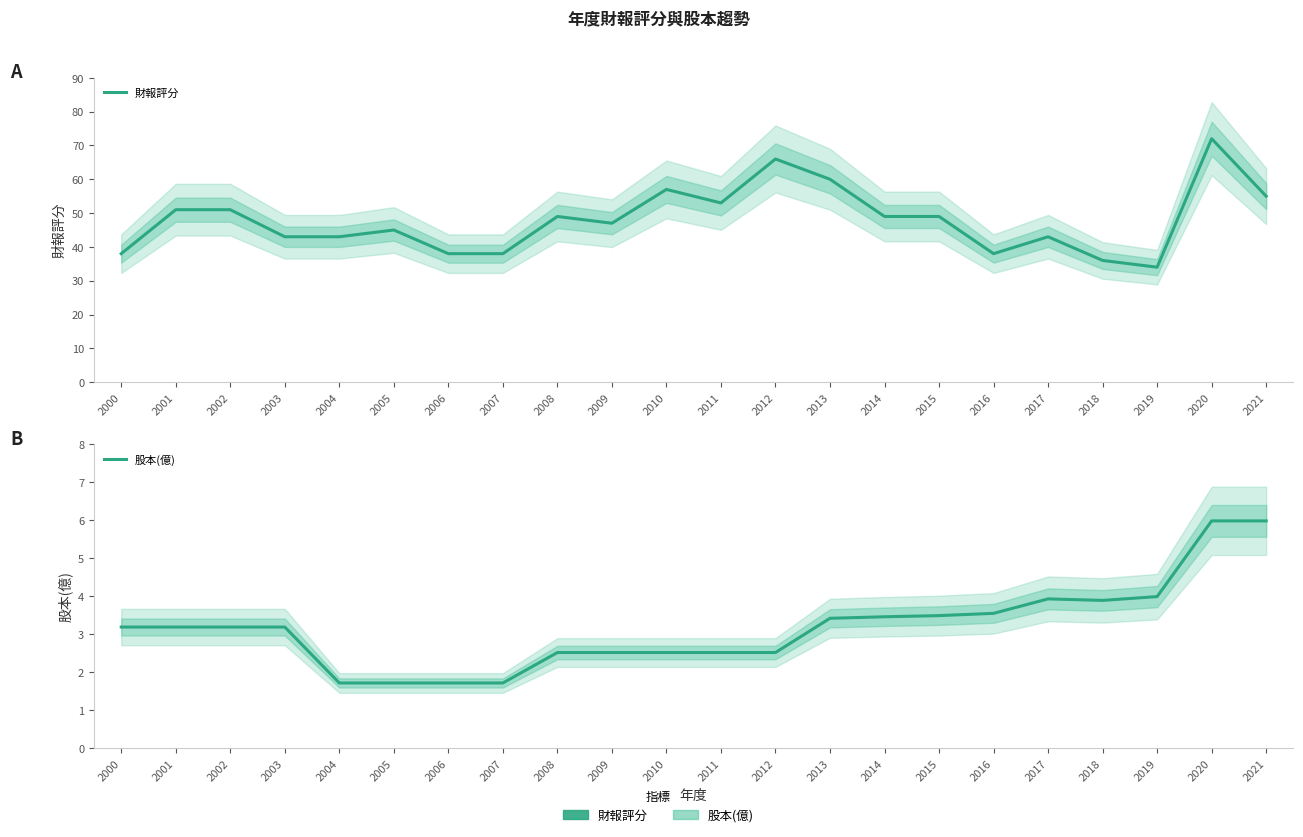

Reading left to right, list all the values displayed in this chart.

財報評分: 2000=38.0	2001=51.0	2002=51.0	2003=43.0	2004=43.0	2005=45.0	2006=38.0	2007=38.0	2008=49.0	2009=47.0	2010=57.0	2011=53.0	2012=66.0	2013=60.0	2014=49.0	2015=49.0	2016=38.0	2017=43.0	2018=36.0	2019=34.0	2020=72.0	2021=55.0
股本(億): 2000=3.2	2001=3.2	2002=3.2	2003=3.2	2004=1.7	2005=1.7	2006=1.7	2007=1.7	2008=2.5	2009=2.5	2010=2.5	2011=2.5	2012=2.5	2013=3.4	2014=3.5	2015=3.5	2016=3.5	2017=3.9	2018=3.9	2019=4.0	2020=6.0	2021=6.0